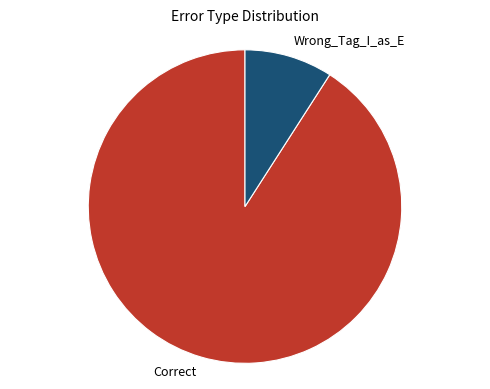

Approximately how many times larger is the value at Correct compared to Wrong_Tag_I_as_E?

10.0